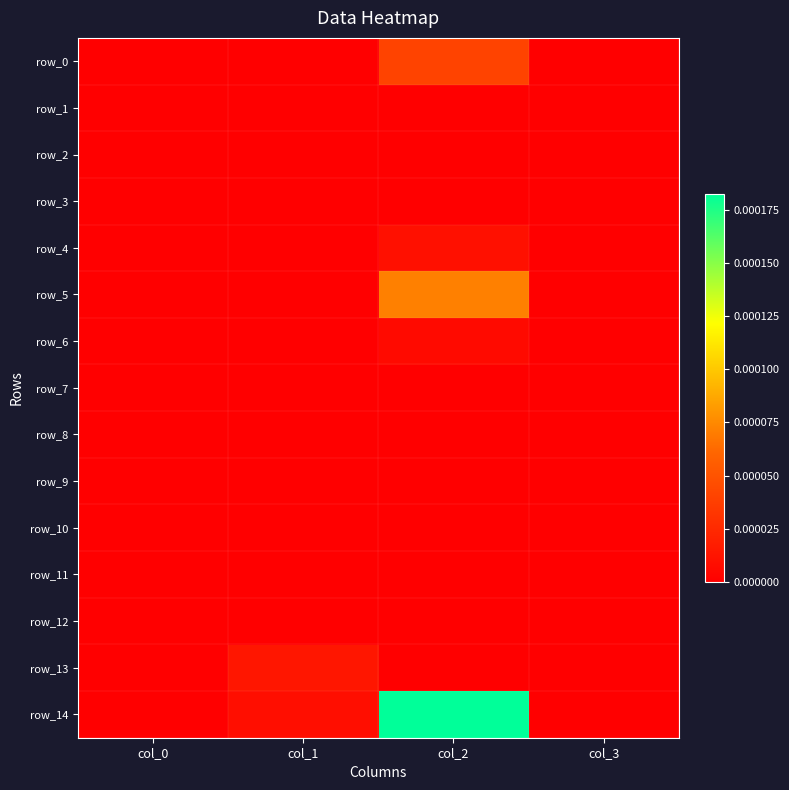

Which series has the widest spread of values?

row_14